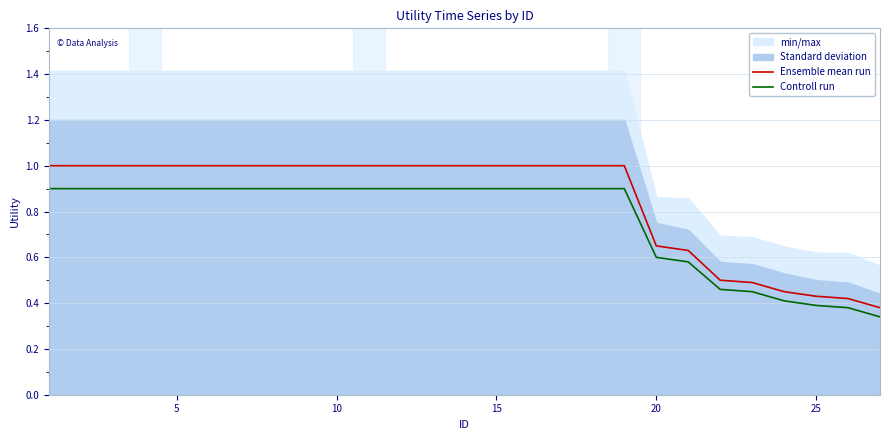

List the series in order of their peak value, highest first.

Ensemble mean run, Controll run